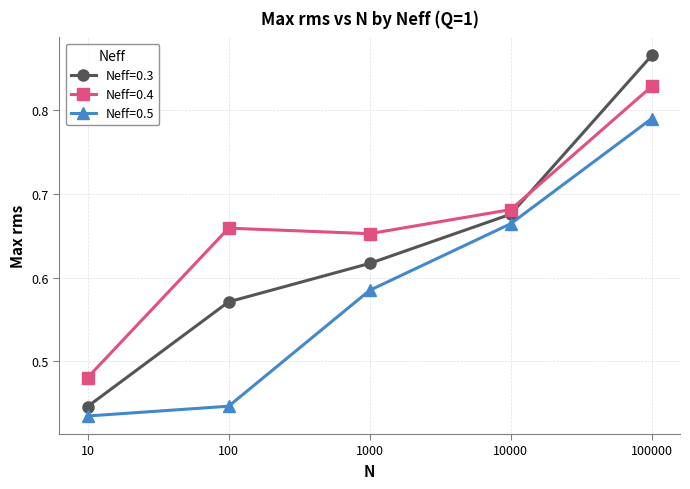

At which category does the chart reach its peak across all series?

100000